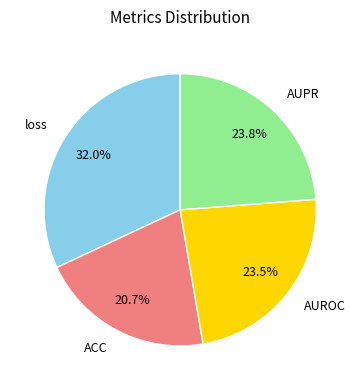

How many slices are in this pie chart?

4